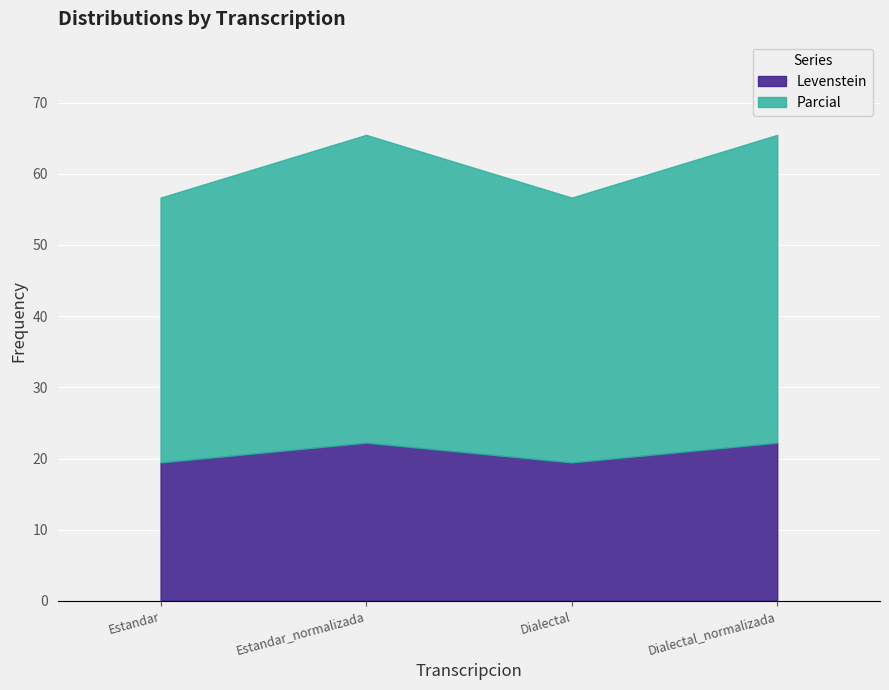

The value of Parcial at Dialectal_normalizada is 43.2. True or false?

True